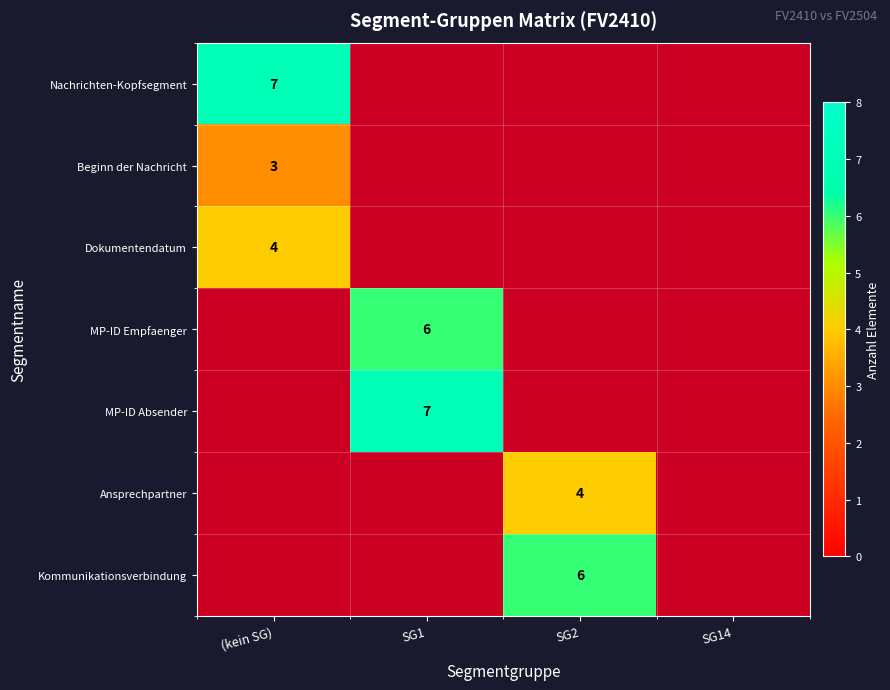

Is the value of Kommunikationsverbindung at SG2 greater than the value of Nachrichten-Kopfsegment at (kein SG)?

No